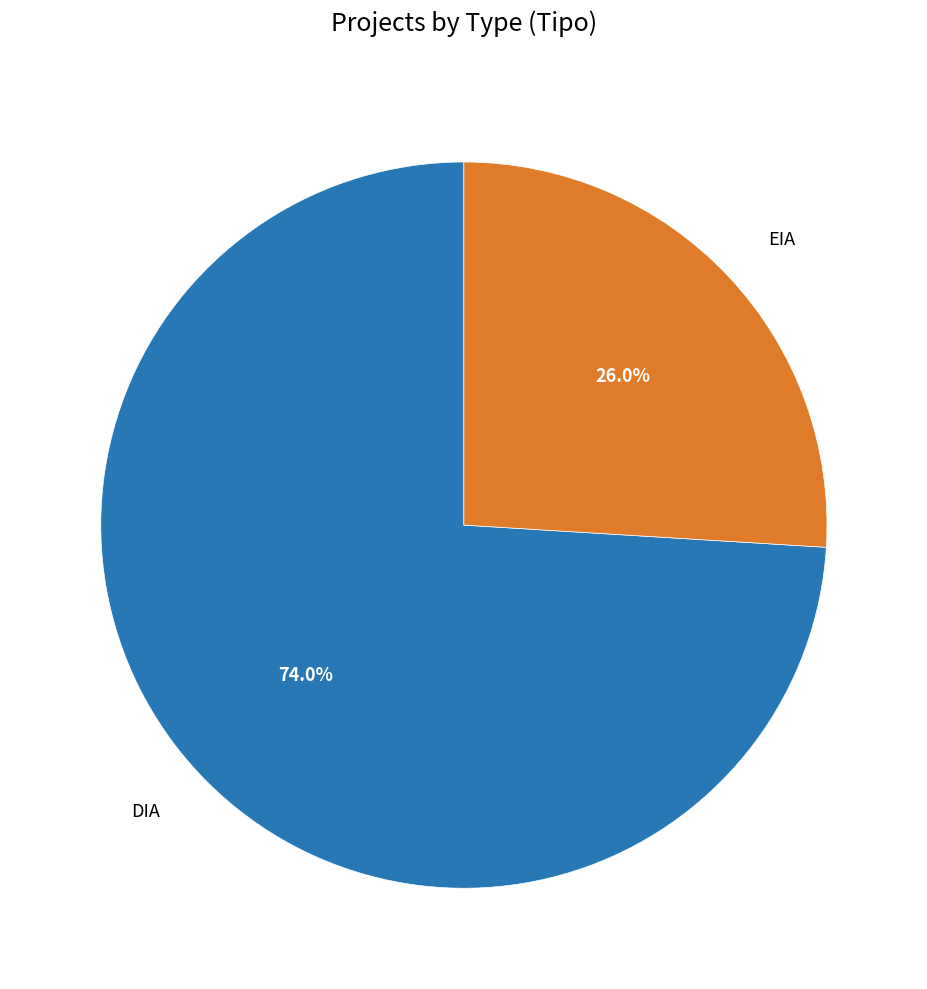

Is there a majority slice in this chart?

Yes